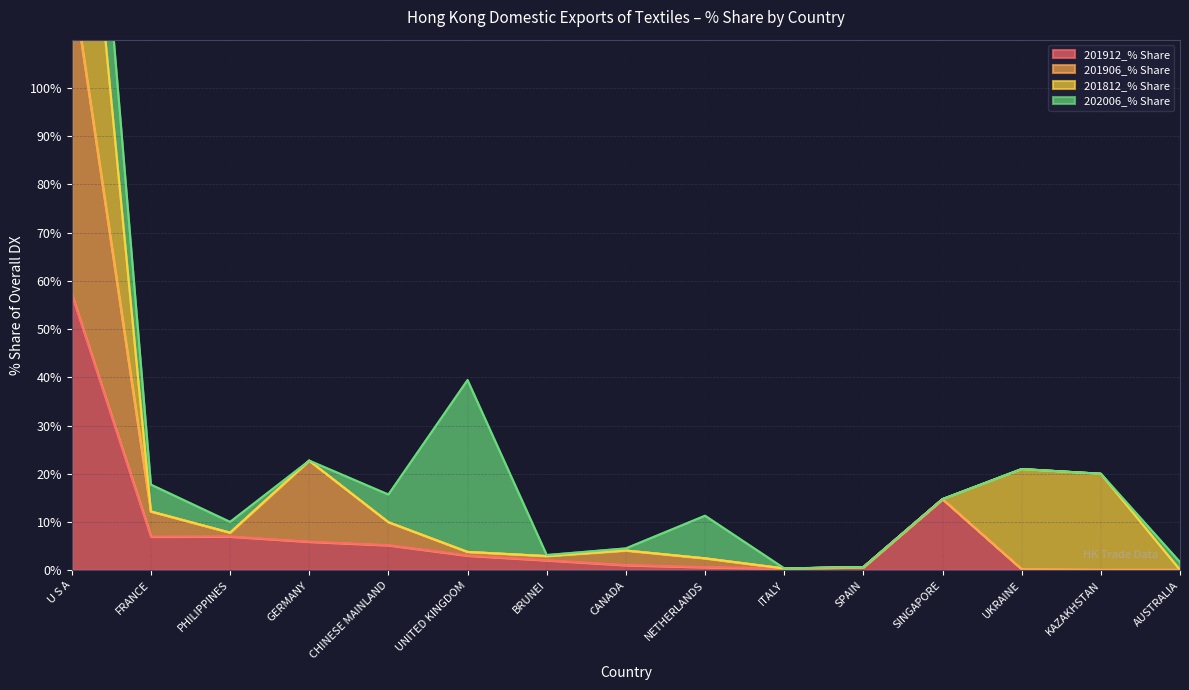

In 201906_% Share, how many points are lower than both neighbors (excluding endpoints)?

4